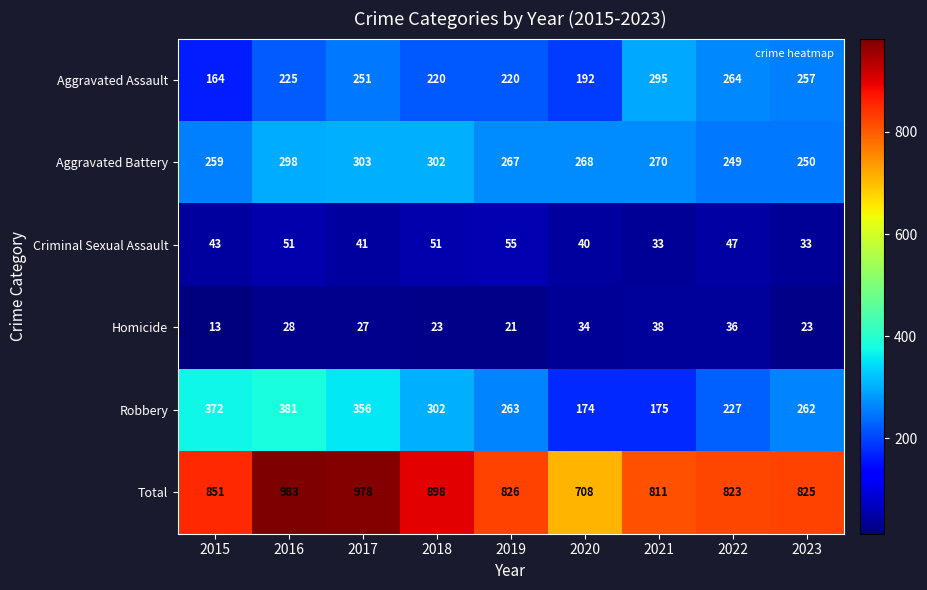

What is the total value across all series at 2020?

1416